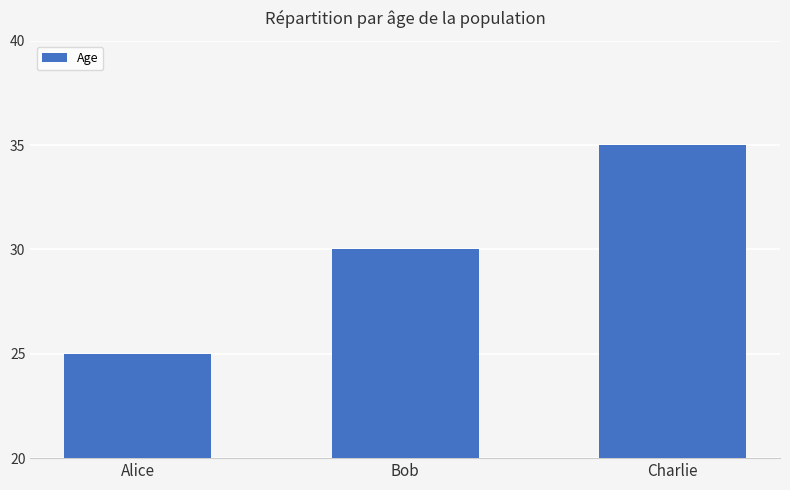

The value at Charlie is 50. True or false?

False